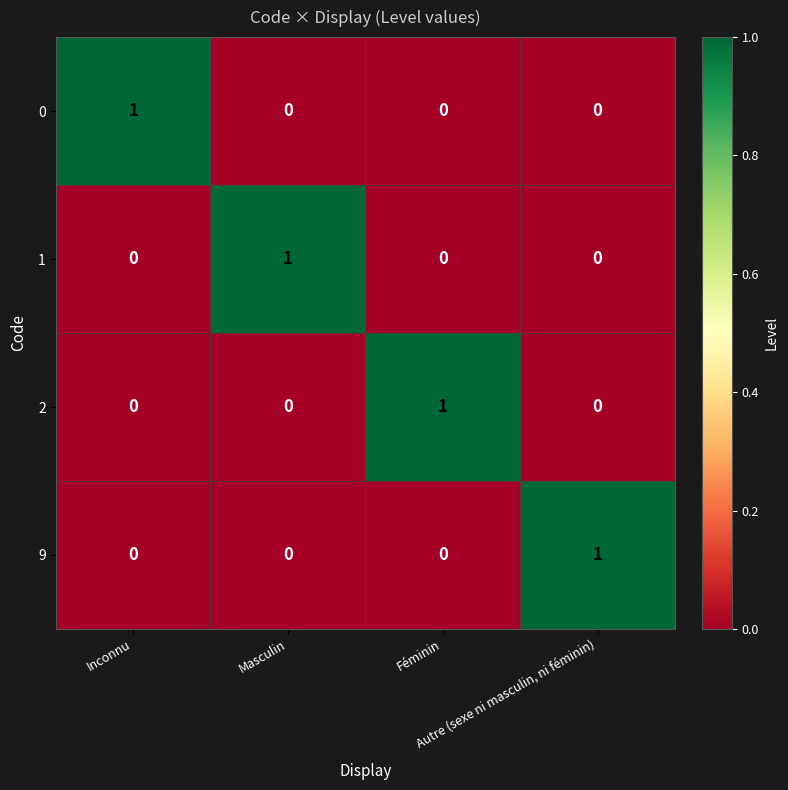

What is the difference between the highest and lowest values at Masculin?

1